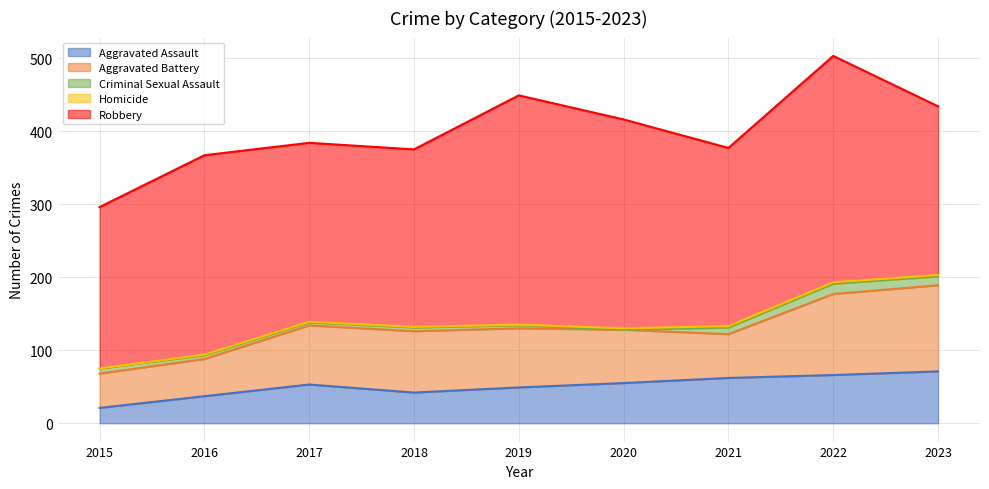

What is the greatest value displayed?

314